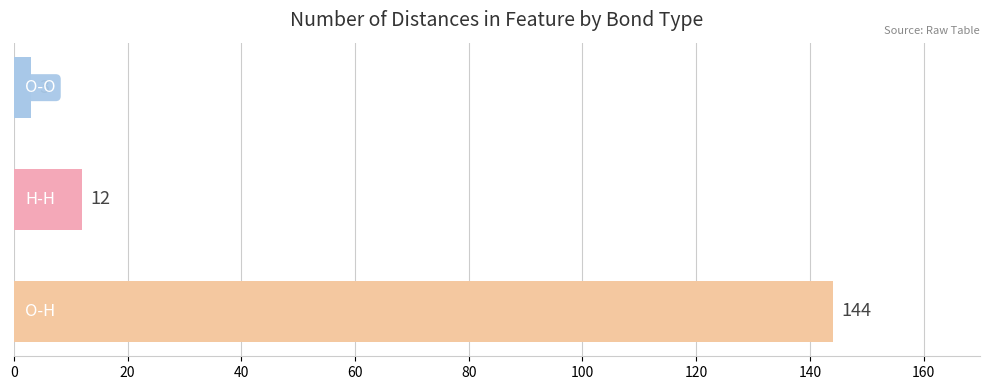

What is the minimum value shown in the chart?

3